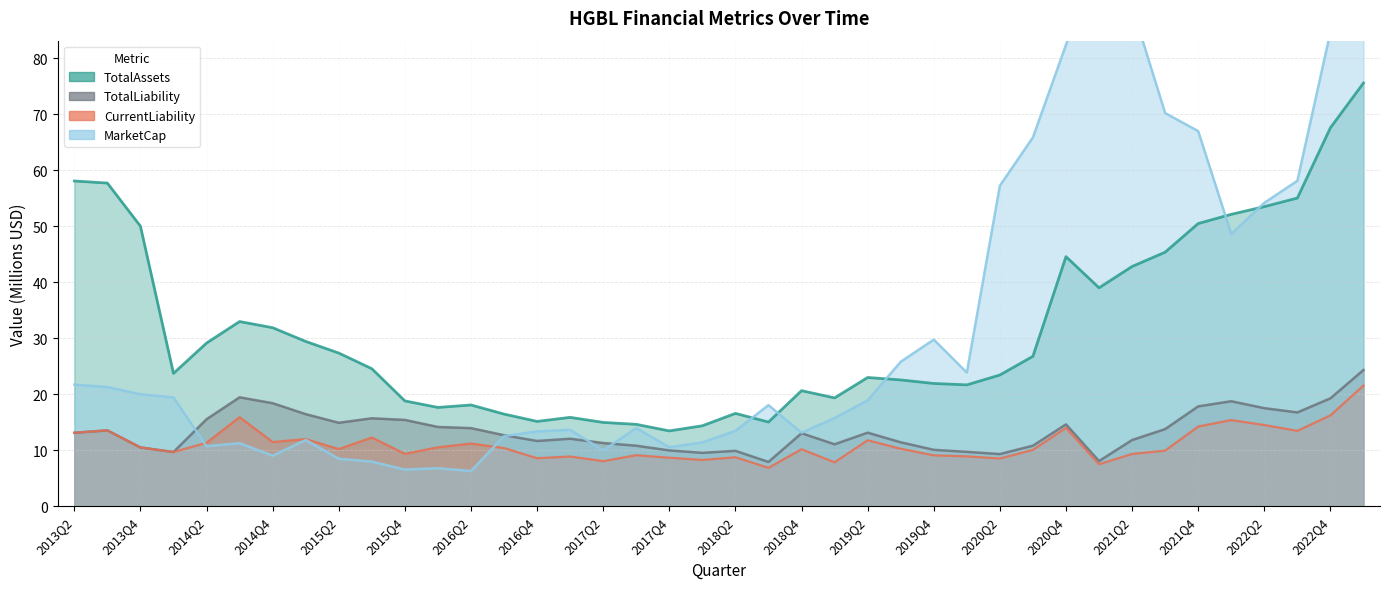

Is it true that CurrentLiability equals 24.3 at 2021Q4?

False